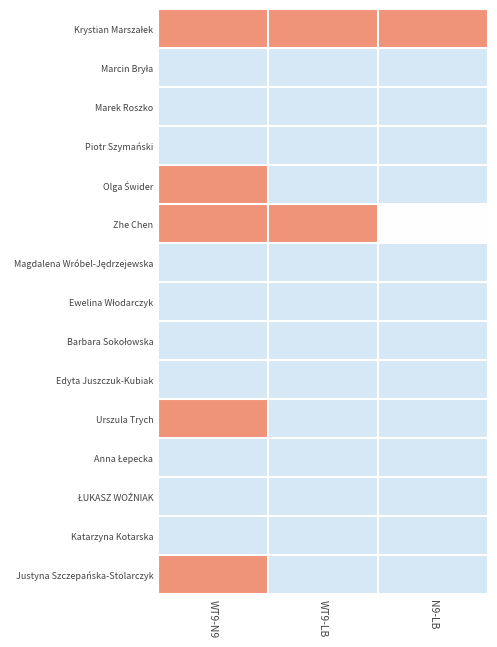

Which series changed the most between WT9-N9 and N9-LB?

Olga Świder